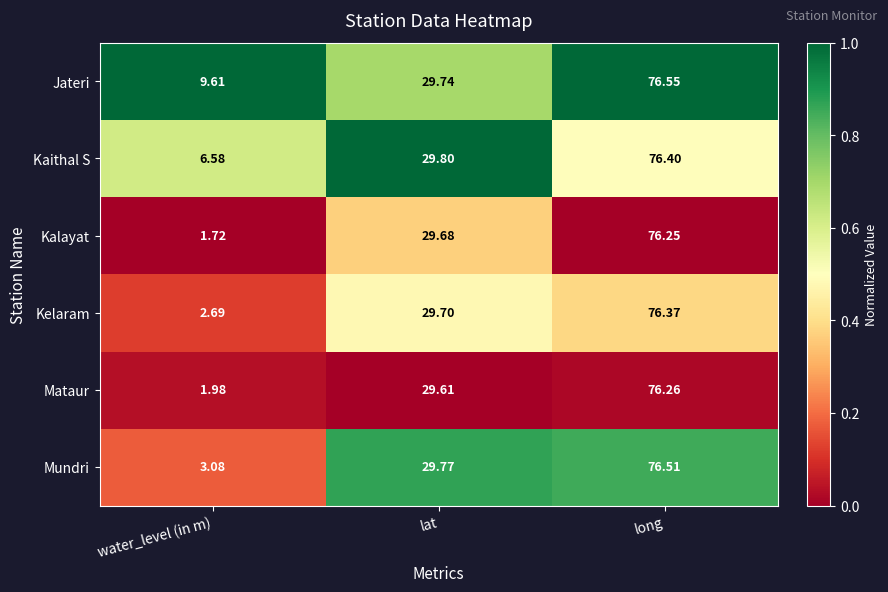

List the series in order of their peak value, highest first.

Jateri, Mundri, Kaithal S, Kelaram, Mataur, Kalayat